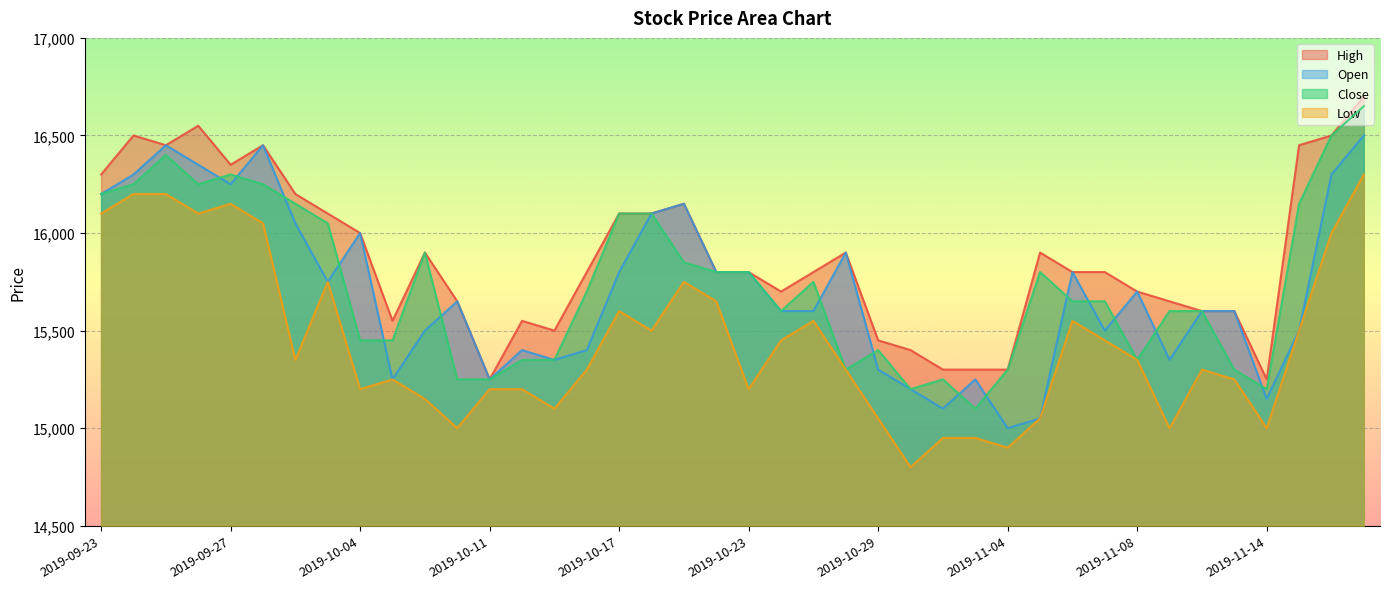

What is the approximate value of Low at 2019-10-24?

15450